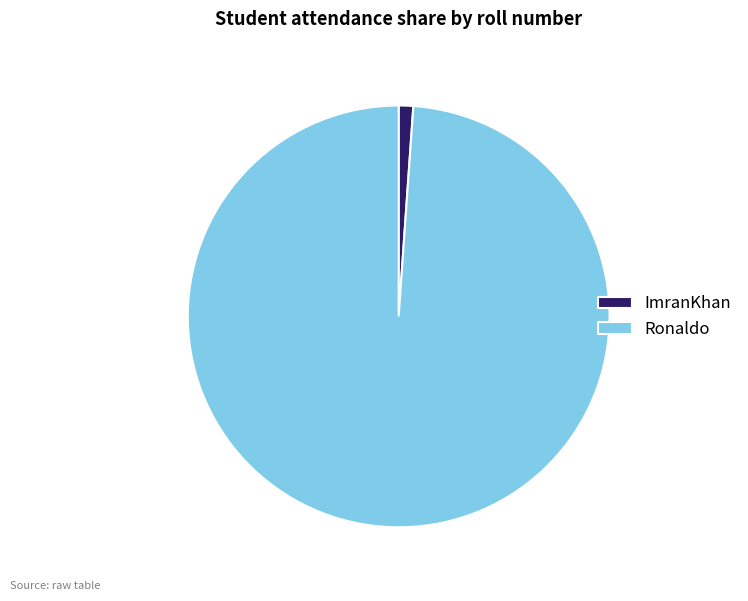

Is ImranKhan the majority of the pie?

No